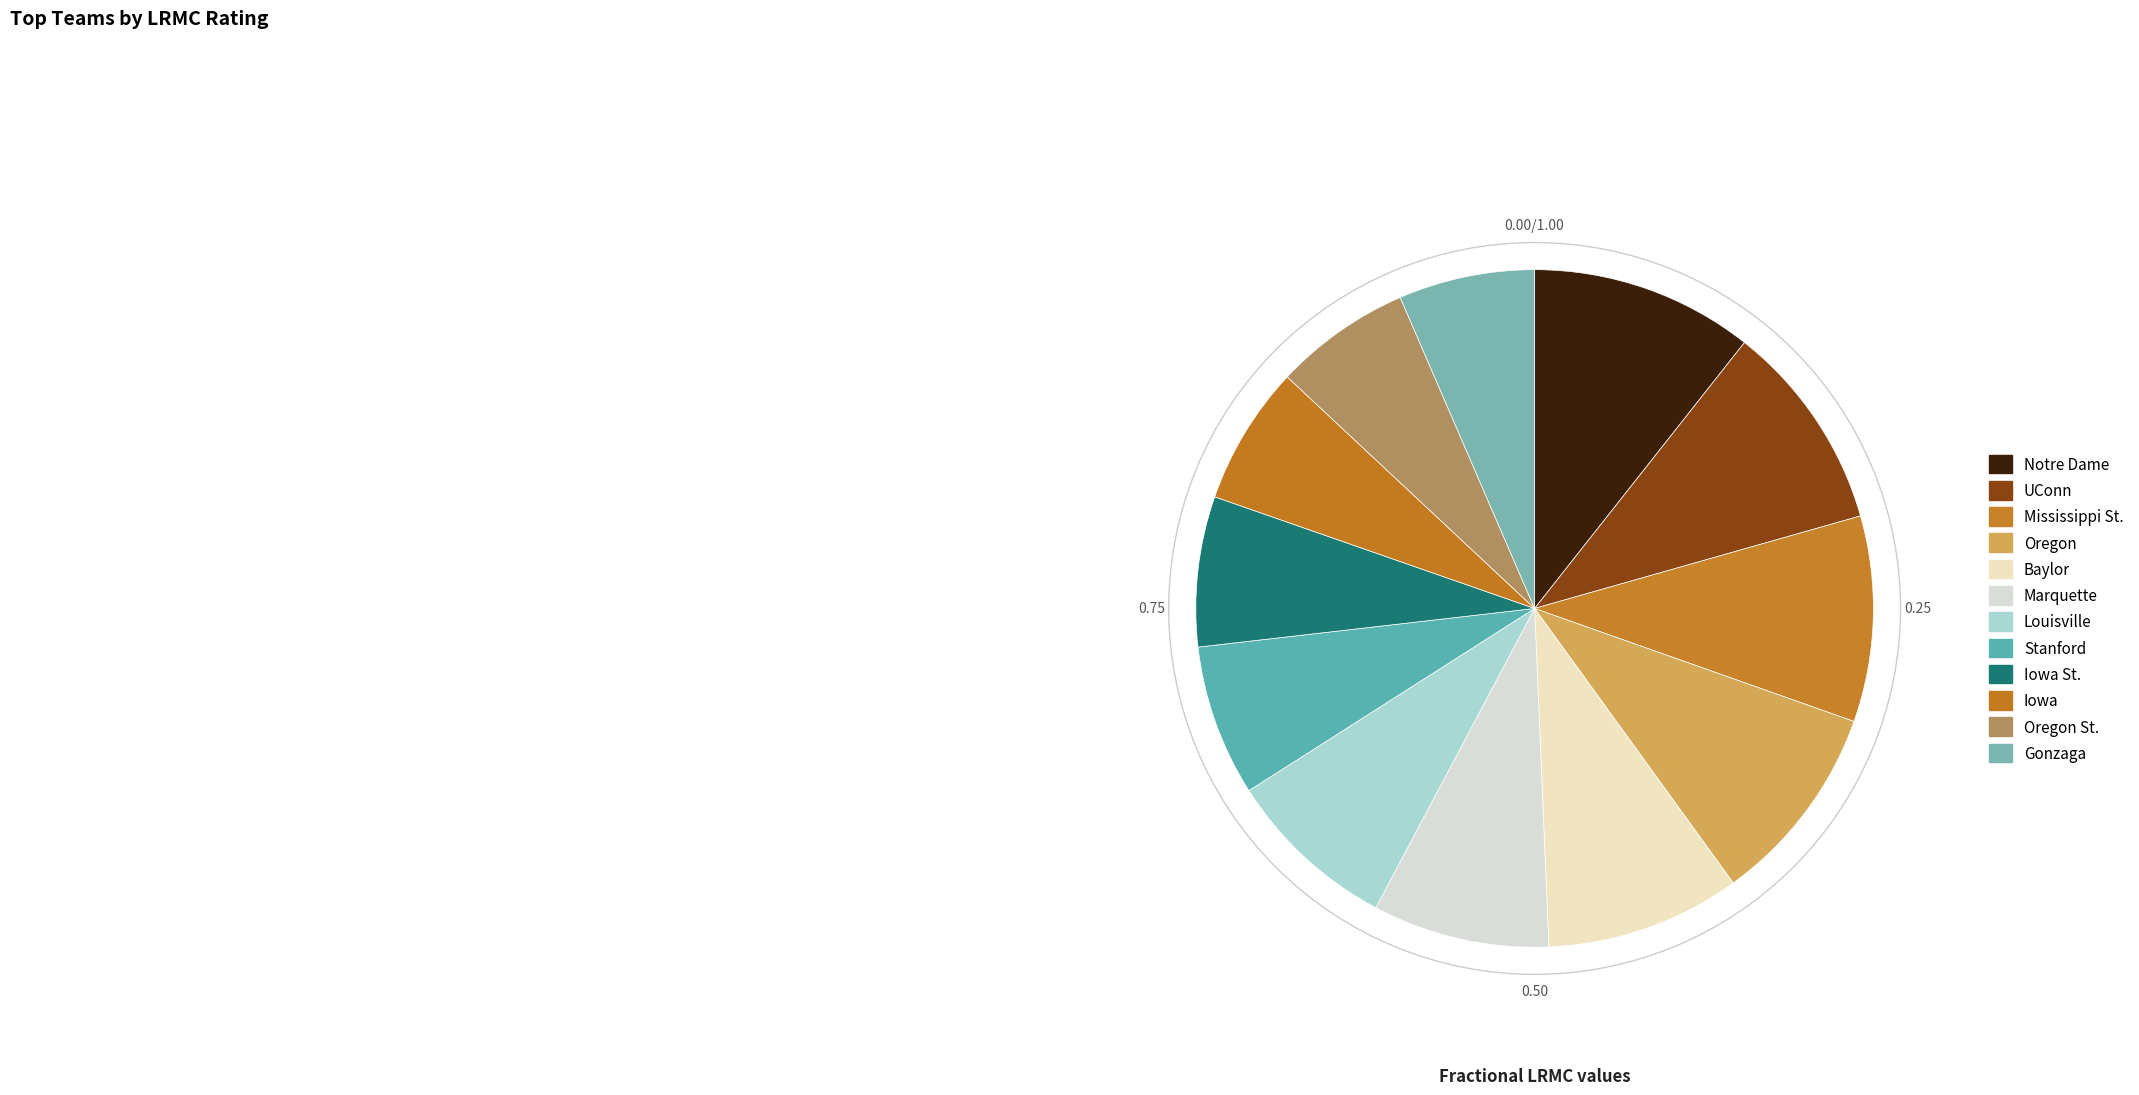

Rank the categories by value from lowest to highest.

Gonzaga, Oregon St., Iowa, Iowa St., Stanford, Louisville, Marquette, Baylor, Oregon, Mississippi St., UConn, Notre Dame